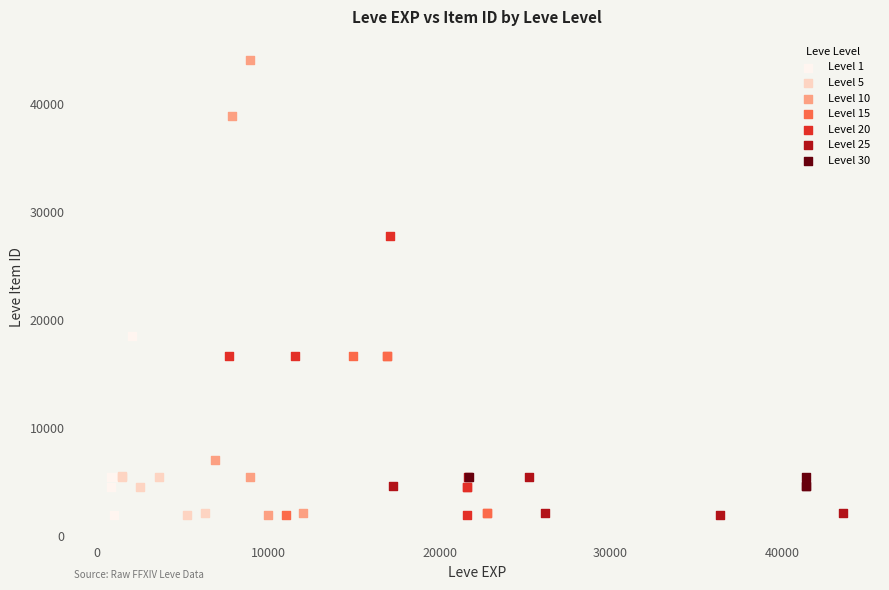

Which series has the largest Y range (max minus min)?

Level 10